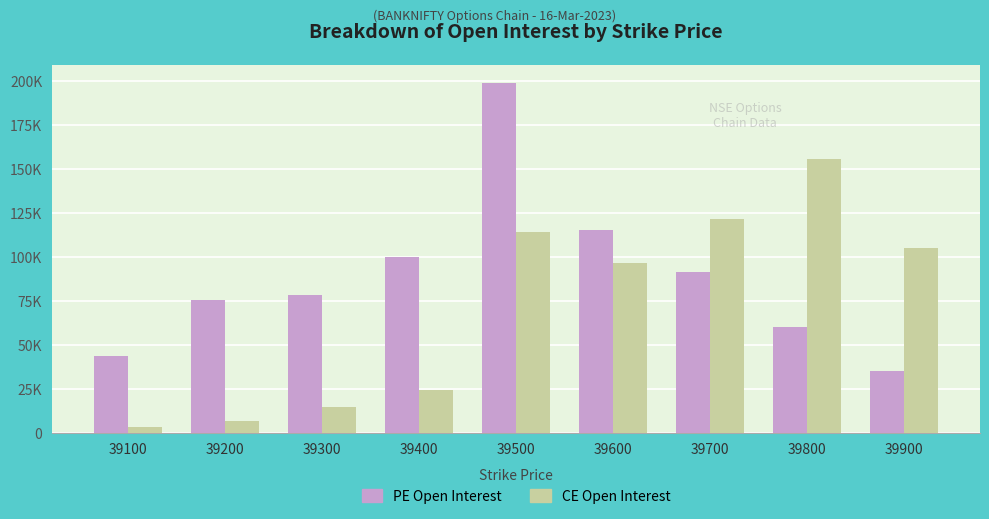

At 39100, list the series in order from largest to smallest.

PE Open Interest, CE Open Interest